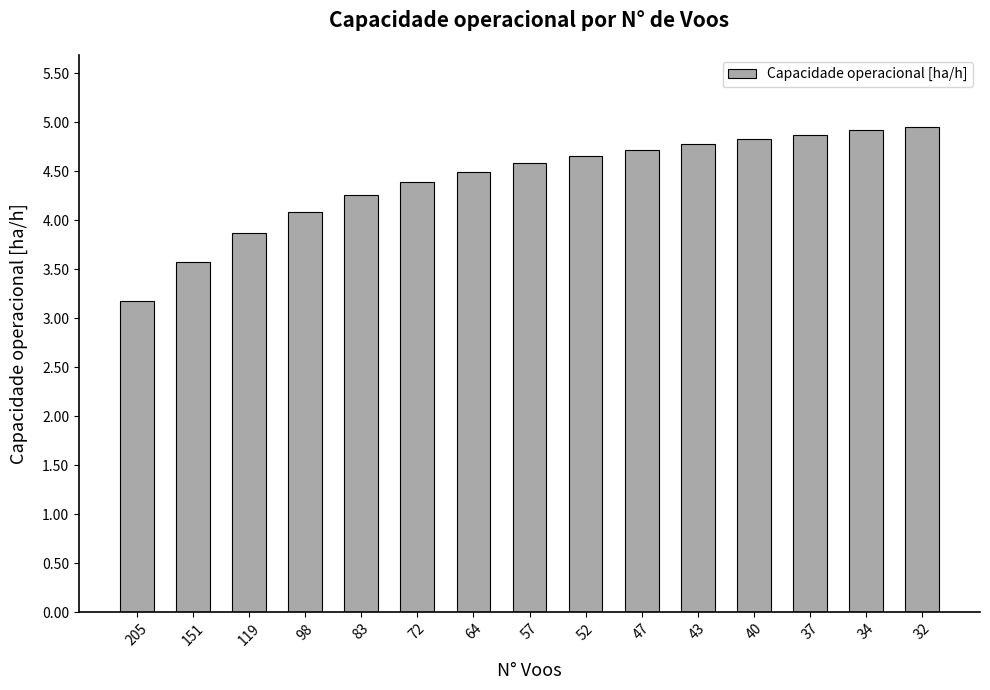

What is the value of the 11th bar from the left?

4.8